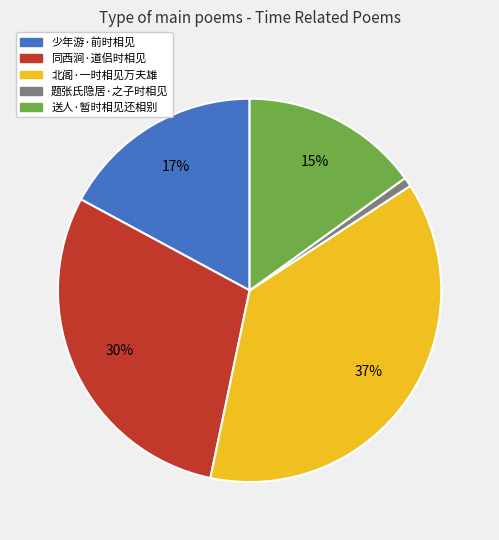

Which slice is the largest?

北阁·一时相见万夫雄